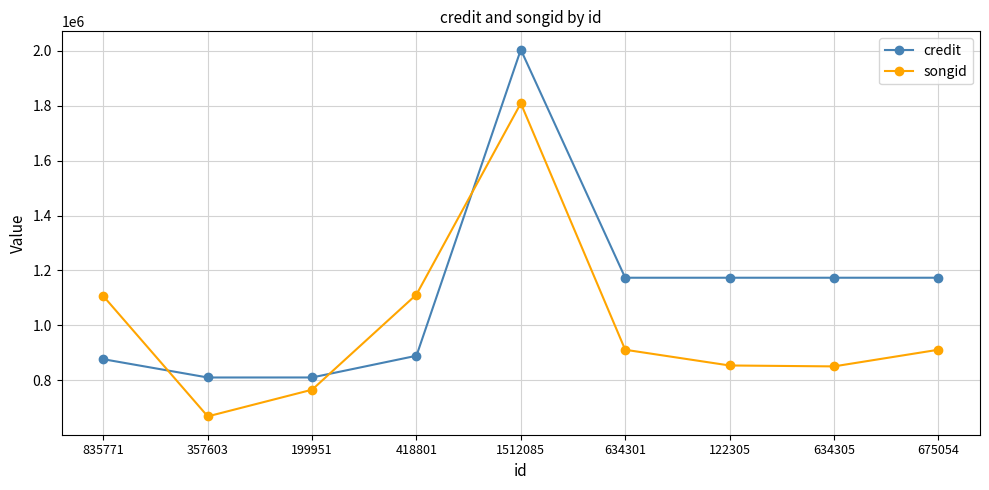

Where is the first local maximum for credit?

1512085